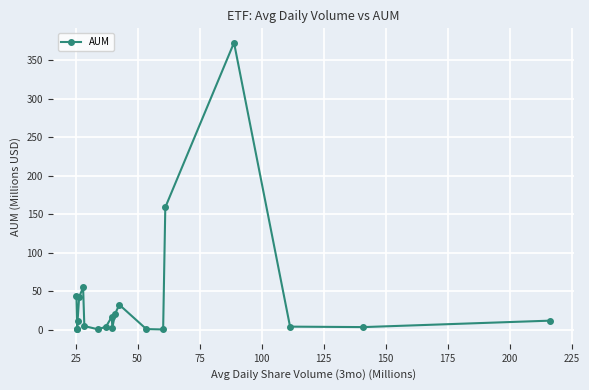

What is the difference between the maximum and minimum values?

371.7